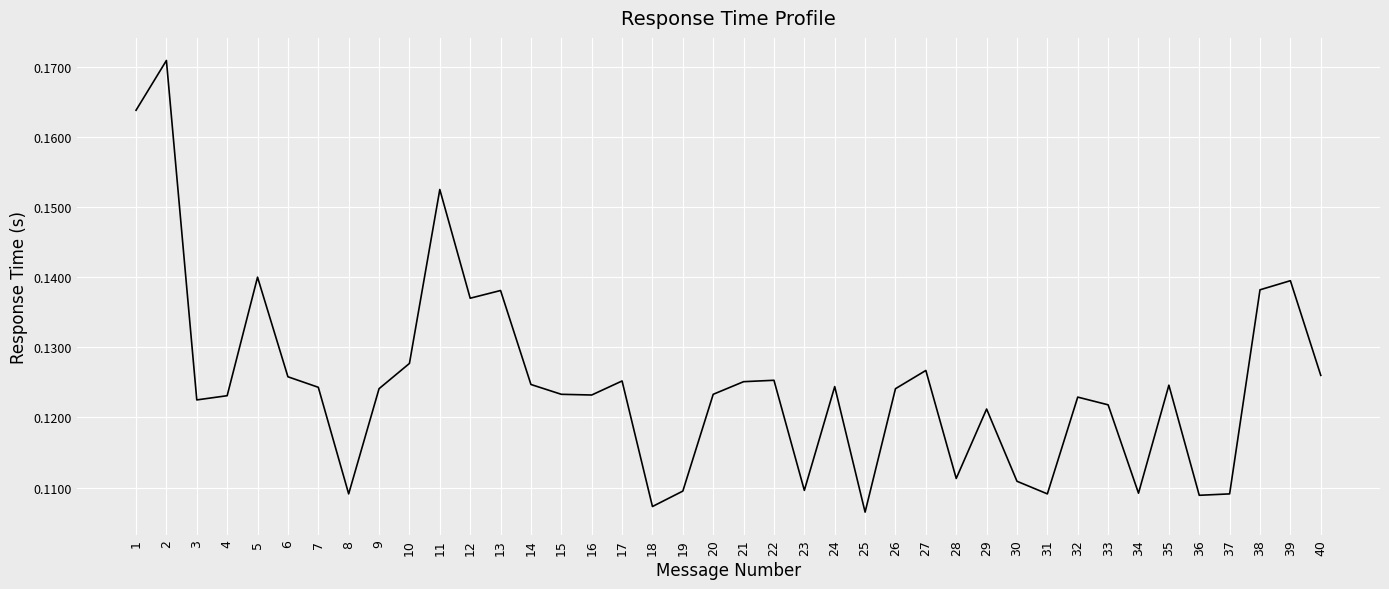

Where is the data nearest to the value 0?

25